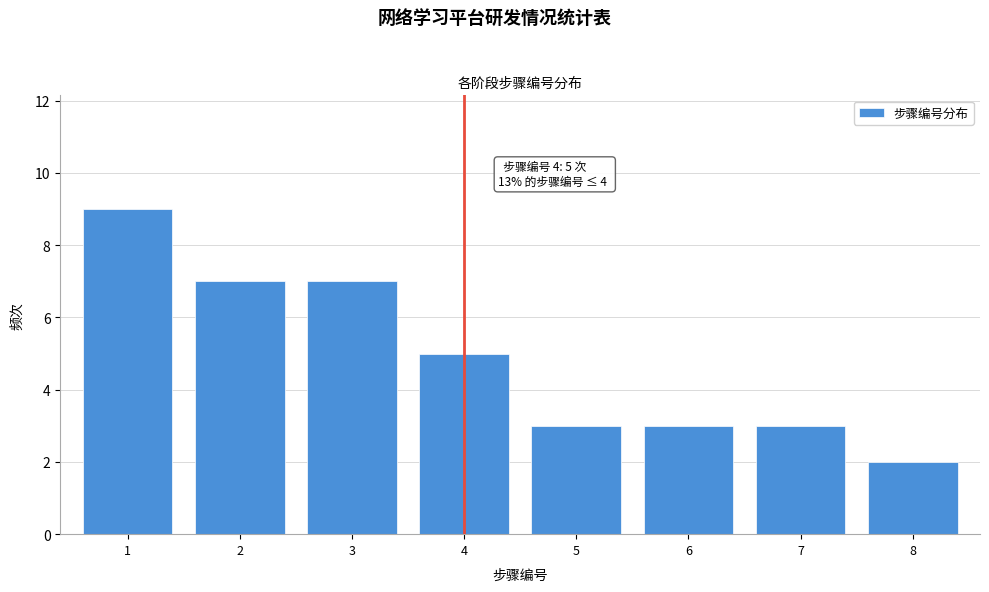

Reading left to right, what are all the values shown in this chart?

1=9	2=7	3=7	4=5	5=3	6=3	7=3	8=2